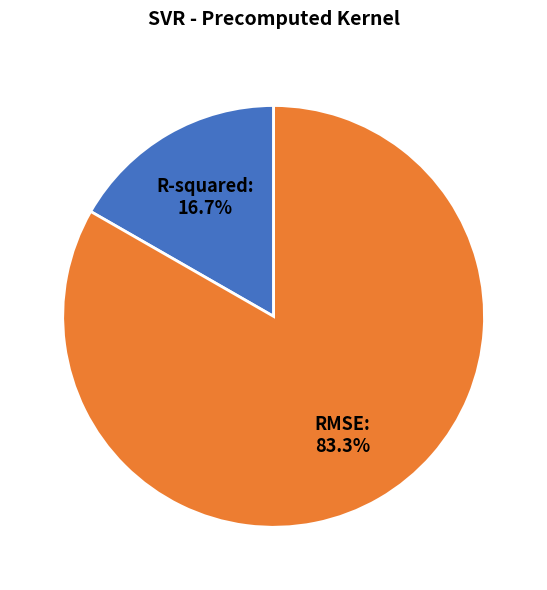

To the nearest percent, what is the average slice percentage?

50%